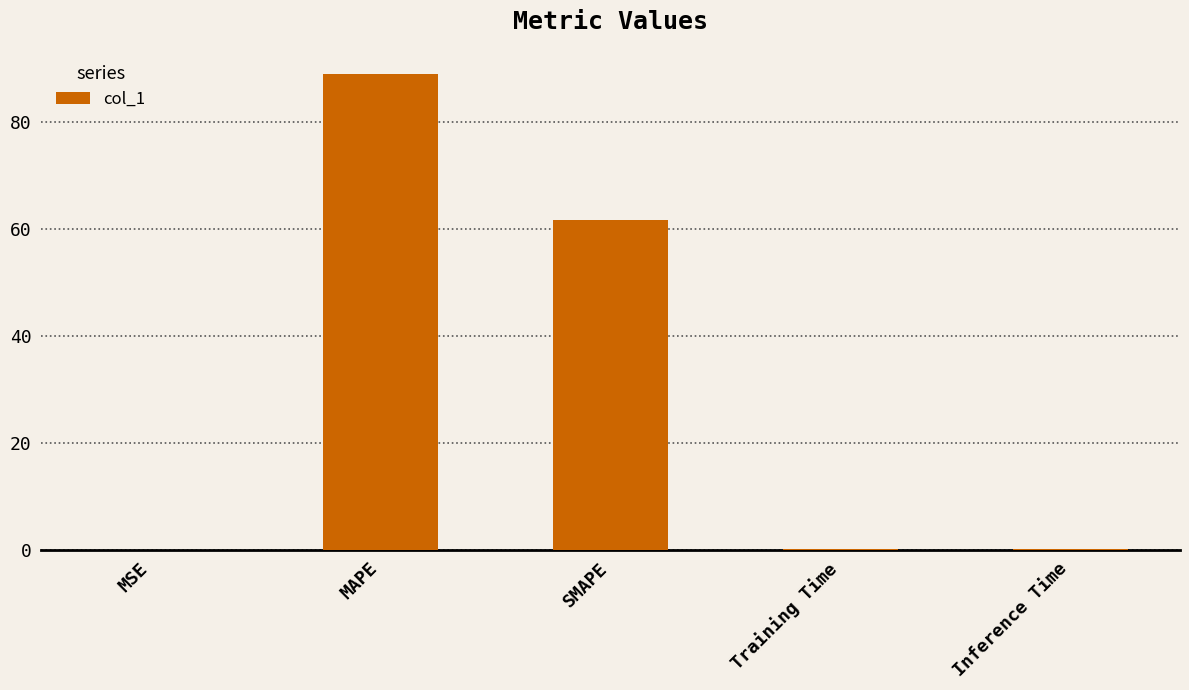

Count the number of data series in this chart.

1